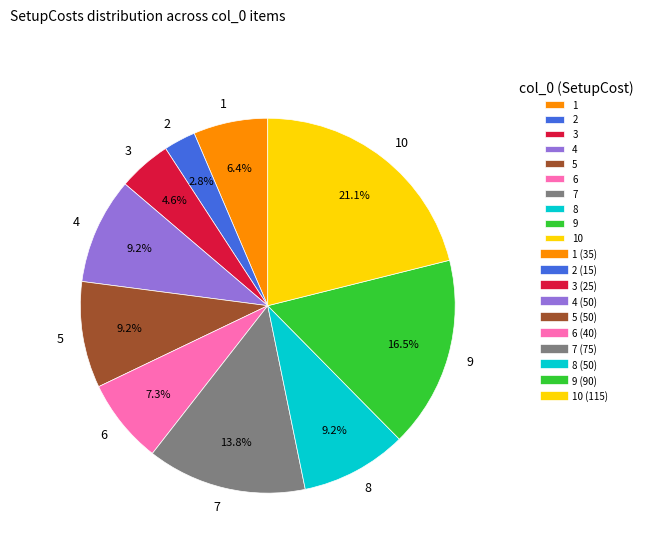

What percentage is the 4 slice, to the nearest percent?

9%